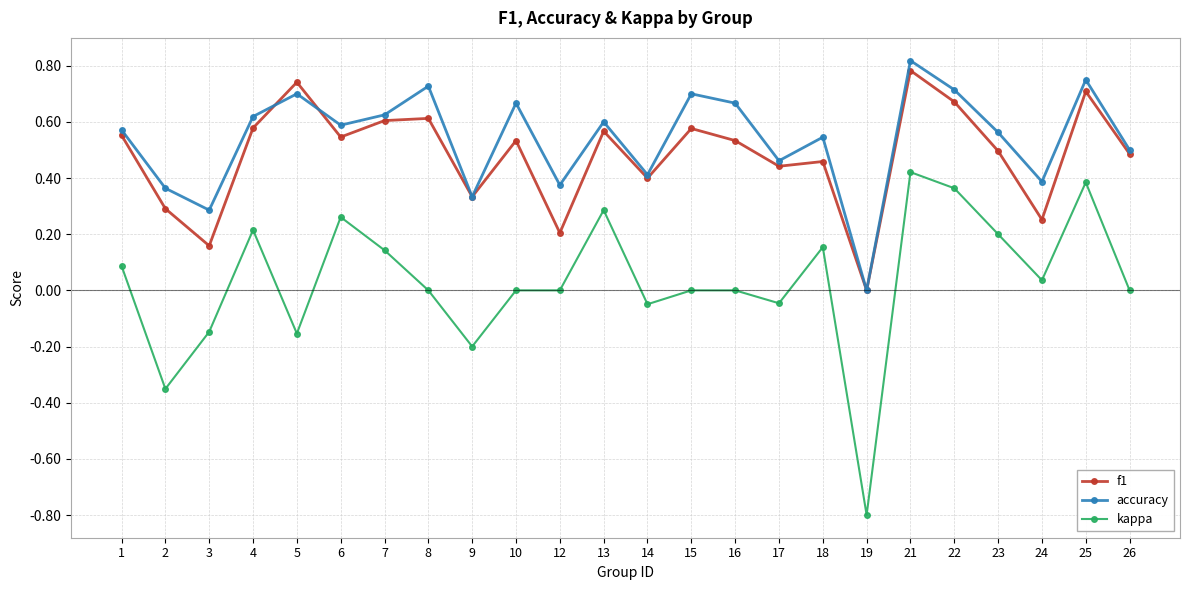

List the series in order of their peak value, lowest first.

kappa, f1, accuracy